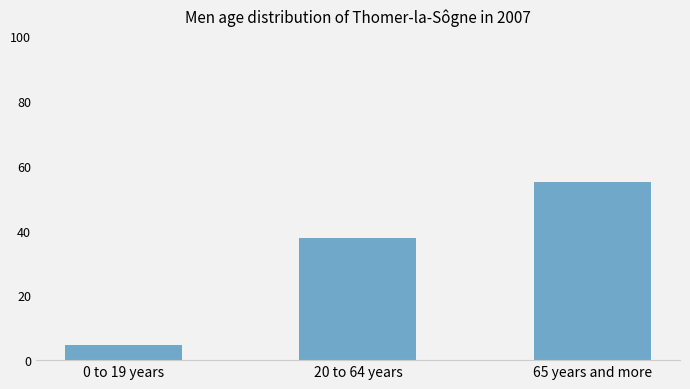

Are the bars horizontal?

No